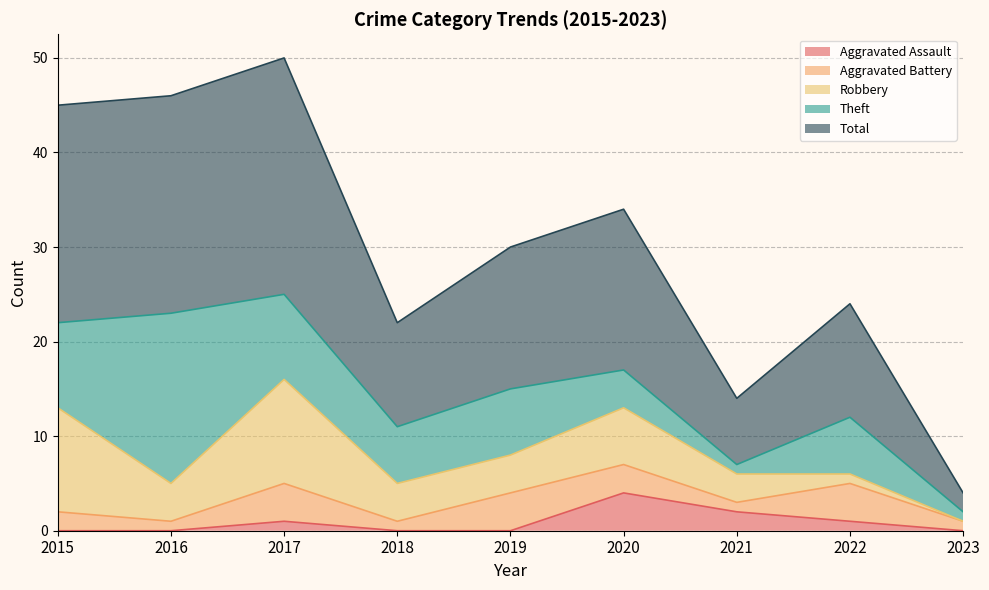

The Aggravated Assault series shows -3 at 2015. True or false?

False